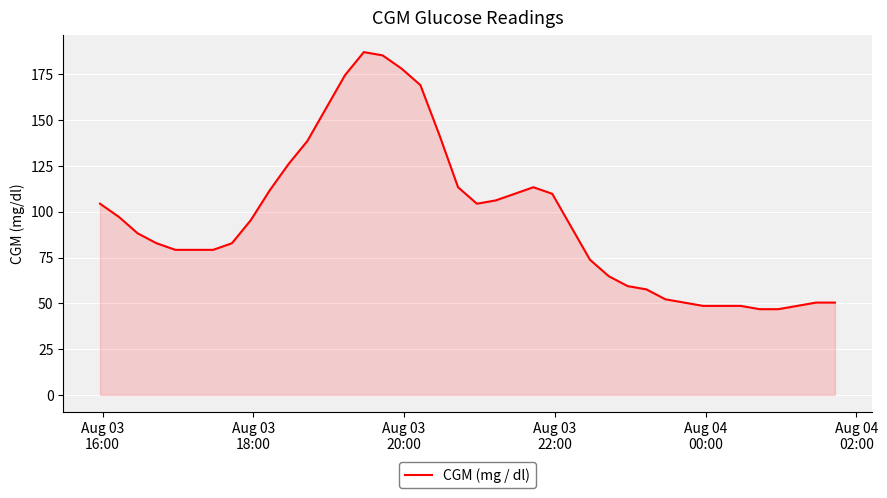

What is the minimum value shown in the chart?

46.8